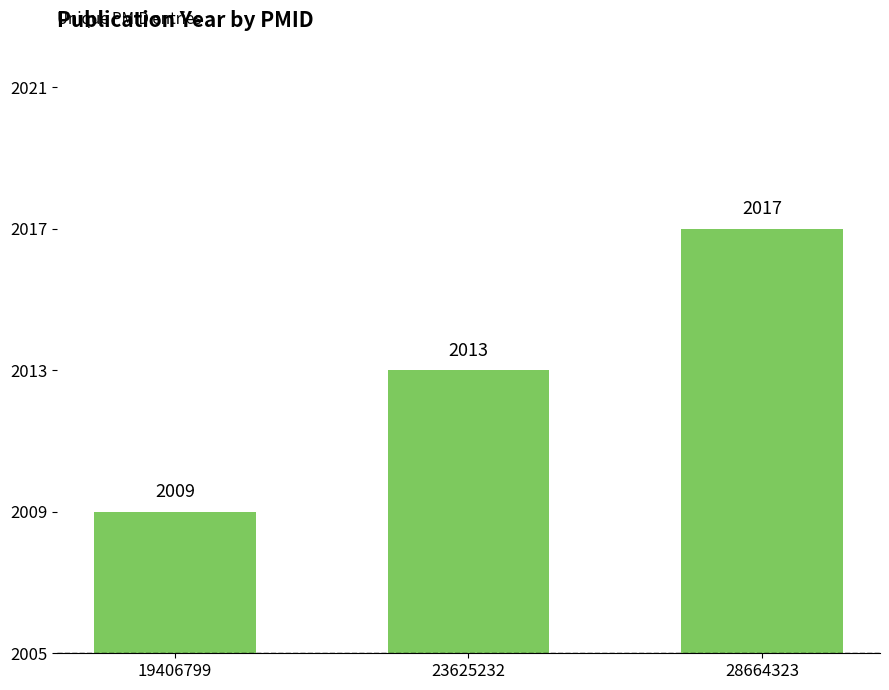

How many values are between 2009 and 2017?

3